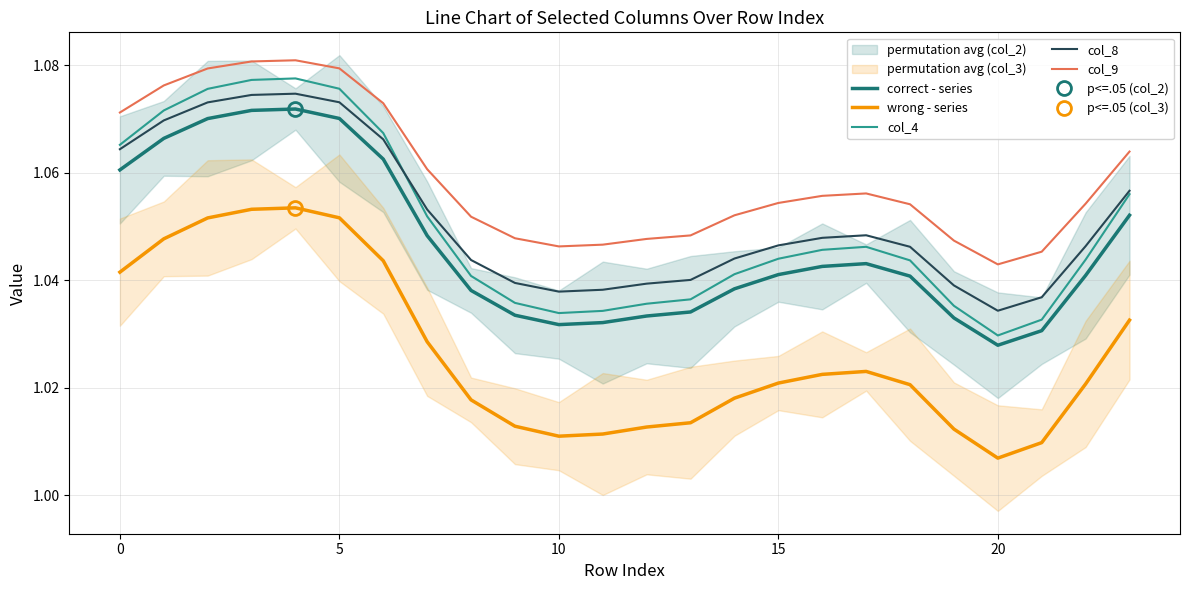

How many lines are shown in the chart?

5